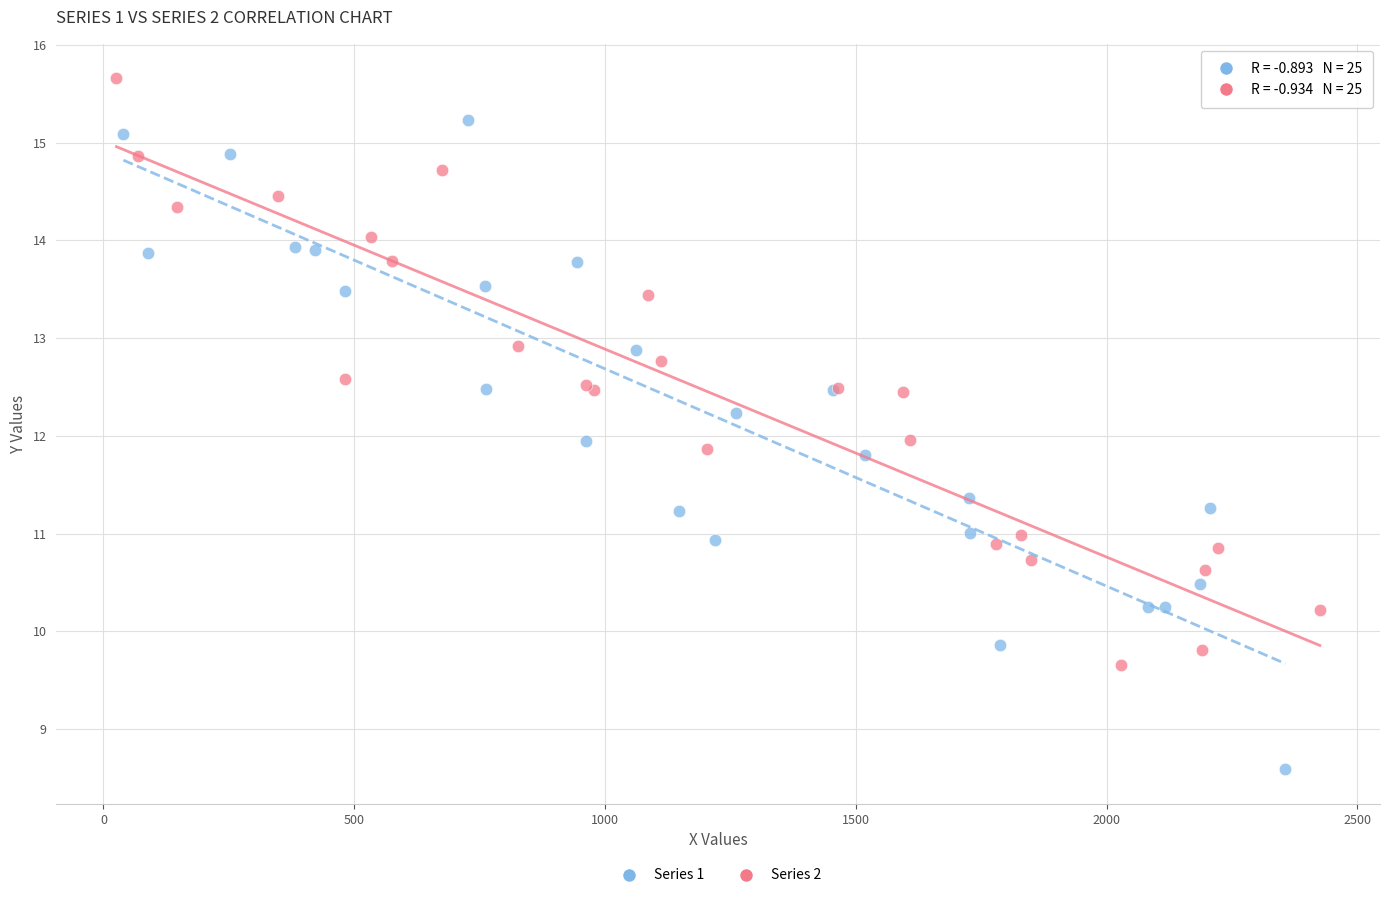

Which series reaches the minimum Y coordinate?

Series 1